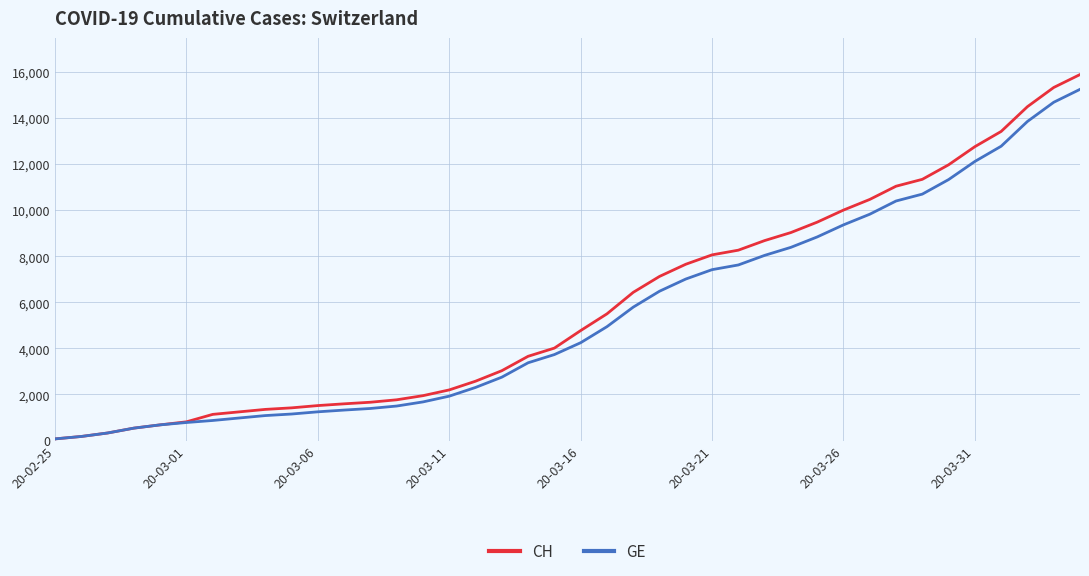

What are all the series names shown in the legend?

CH, GE